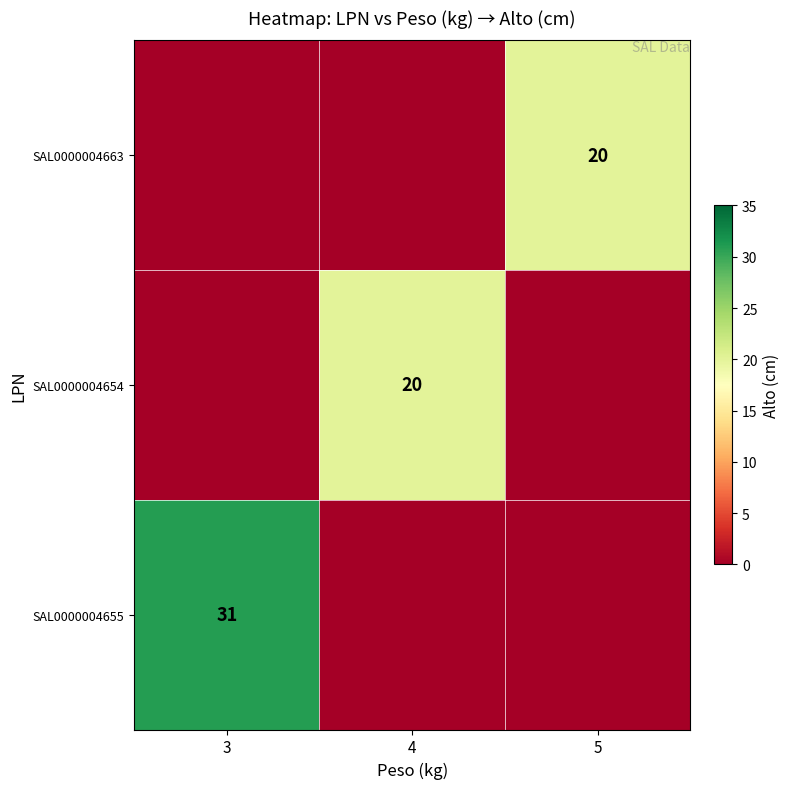

The SAL0000004654 series shows 20 at 4. True or false?

True